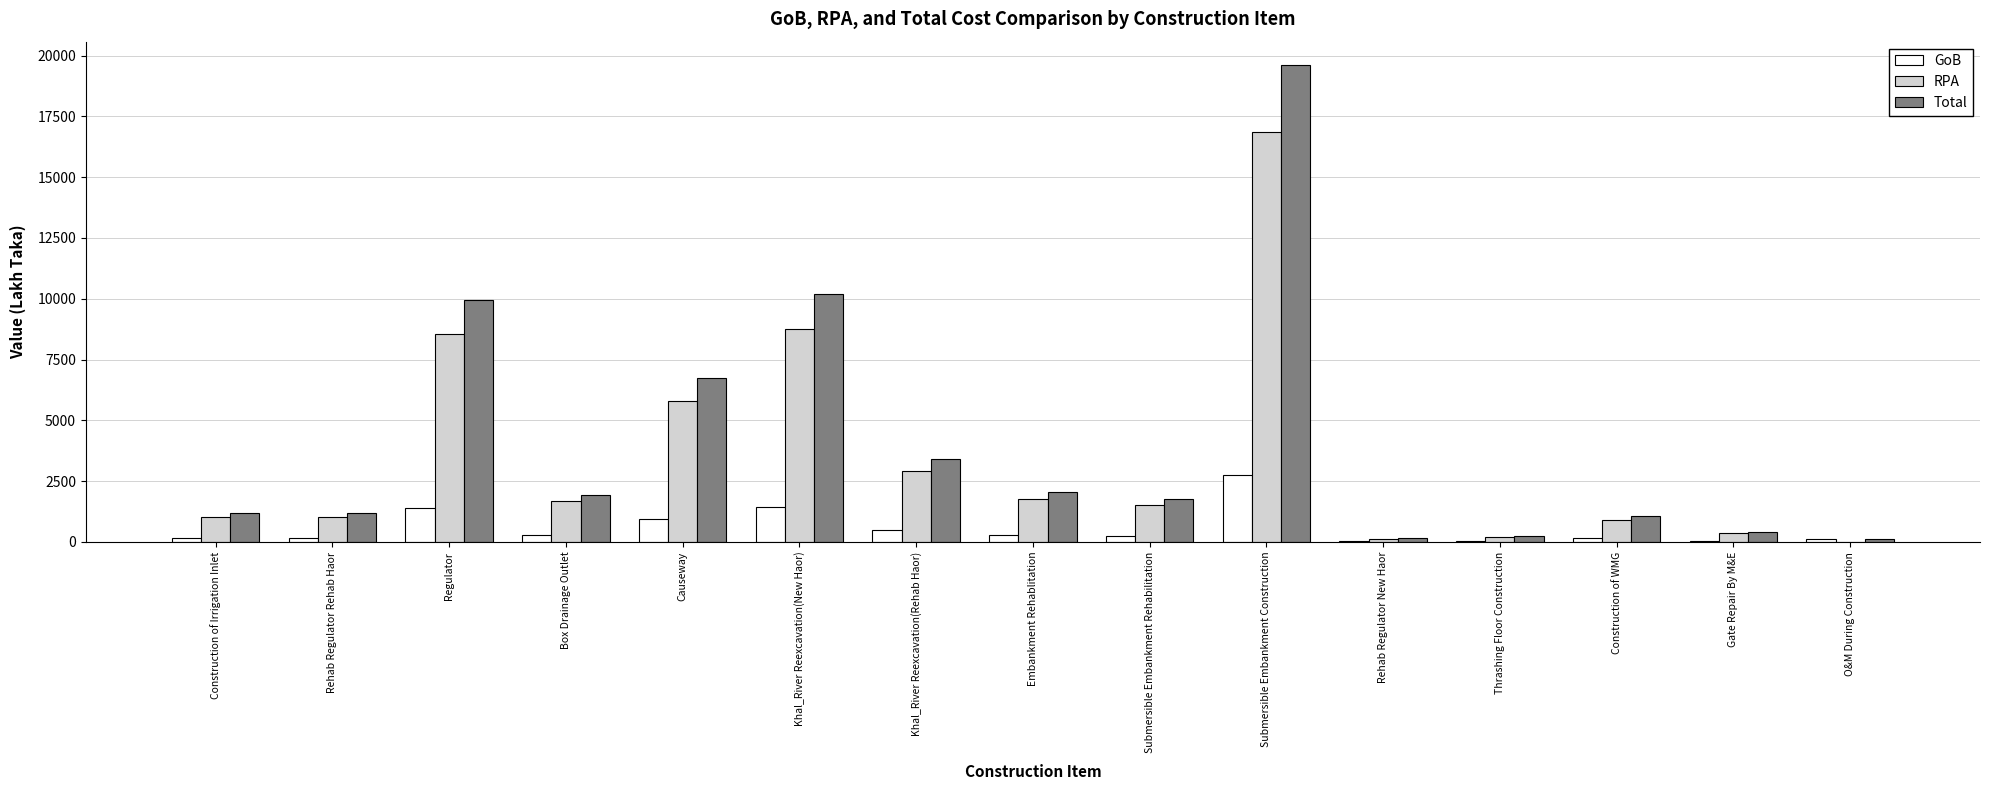

Which series has the largest total across all categories?

Total